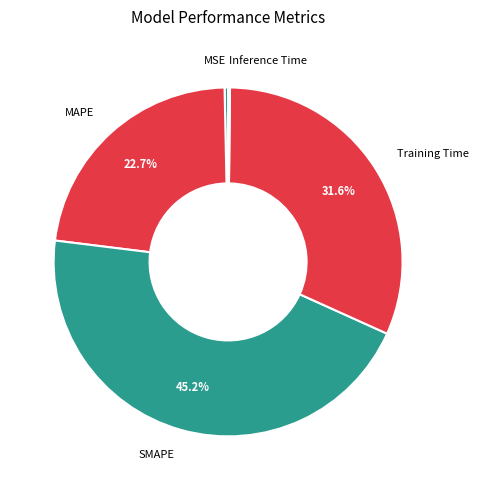

Is SMAPE the majority of the pie?

No